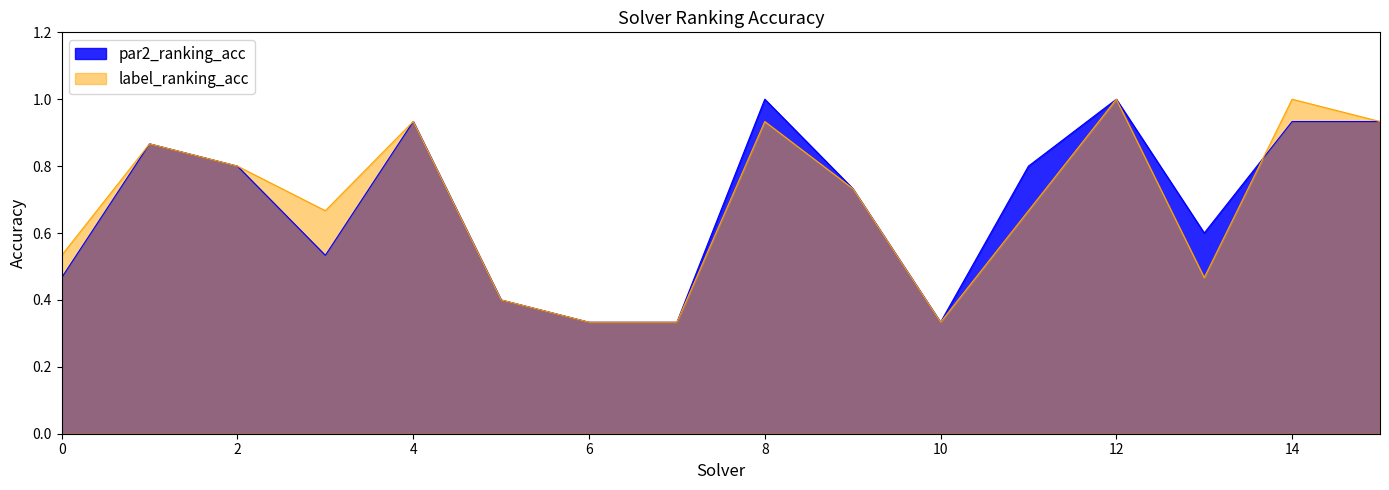

At how many categories does at least one series exceed 0?

16